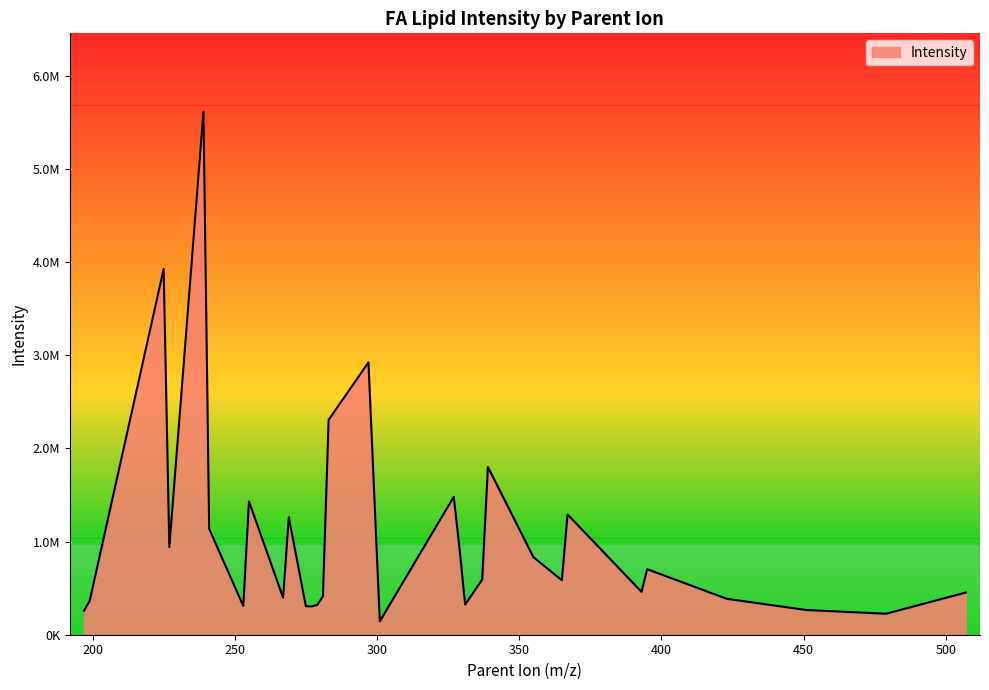

Is this an area chart (filled region under the line)?

Yes